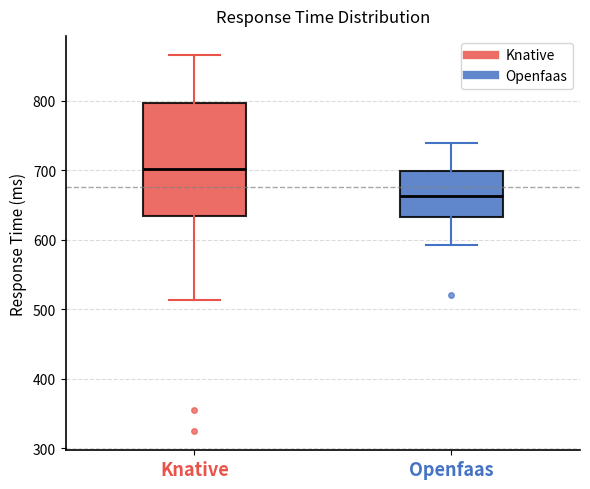

Reading left to right, transcribe this box plot: for each box, give where its median line is, the range the box spans, and where its two whiskers end, as read against the y-axis. The values are not printed on the chart, so give them approximately, as read against the axis.

Knative: median 700, box 630 to 800, whiskers 510 to 870
Openfaas: median 660, box 630 to 700, whiskers 590 to 740